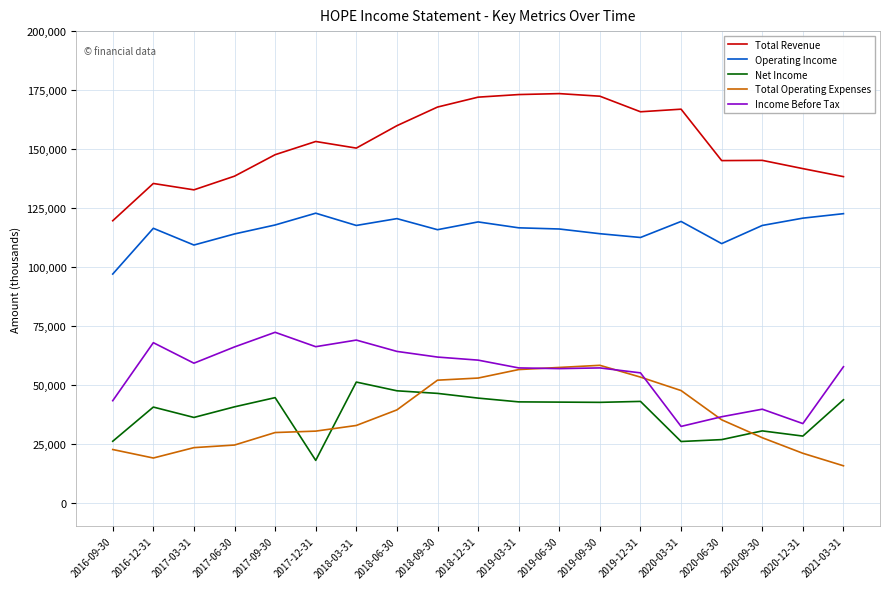

At which label does Operating Income first exceed 116600?

2017-09-30